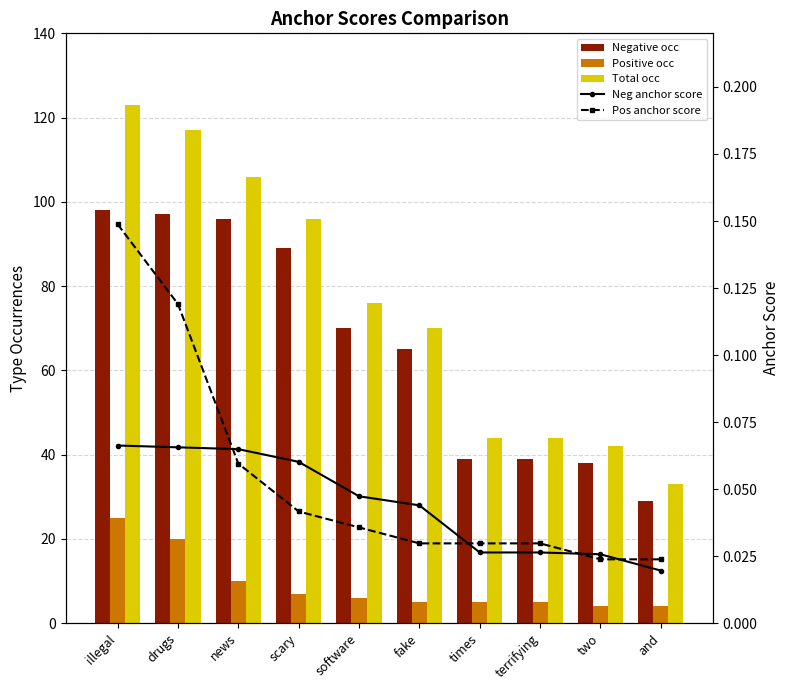

What is the total value across all series at drugs?

234.2